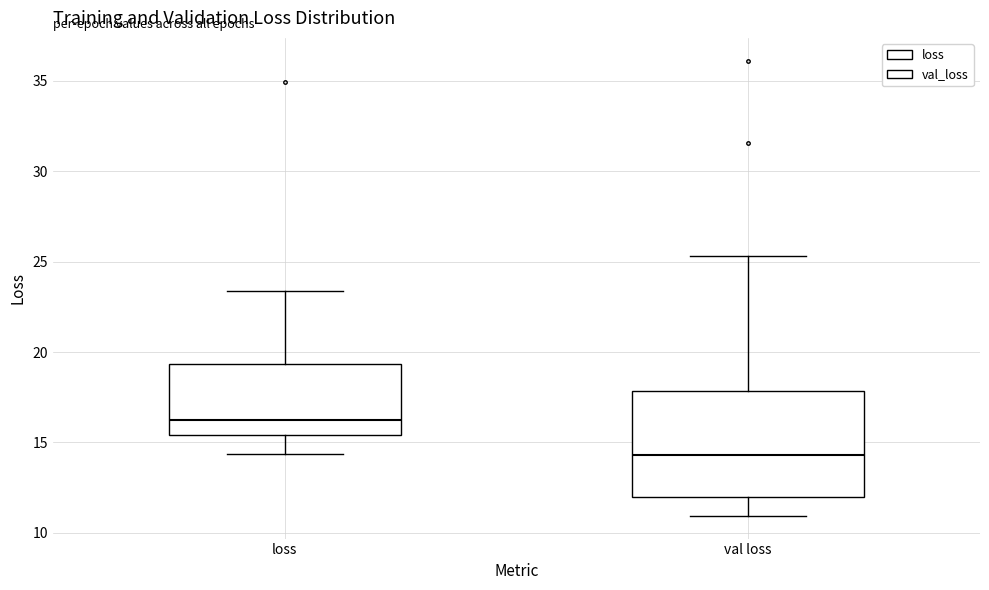

Which box has the lowest median line?

val loss